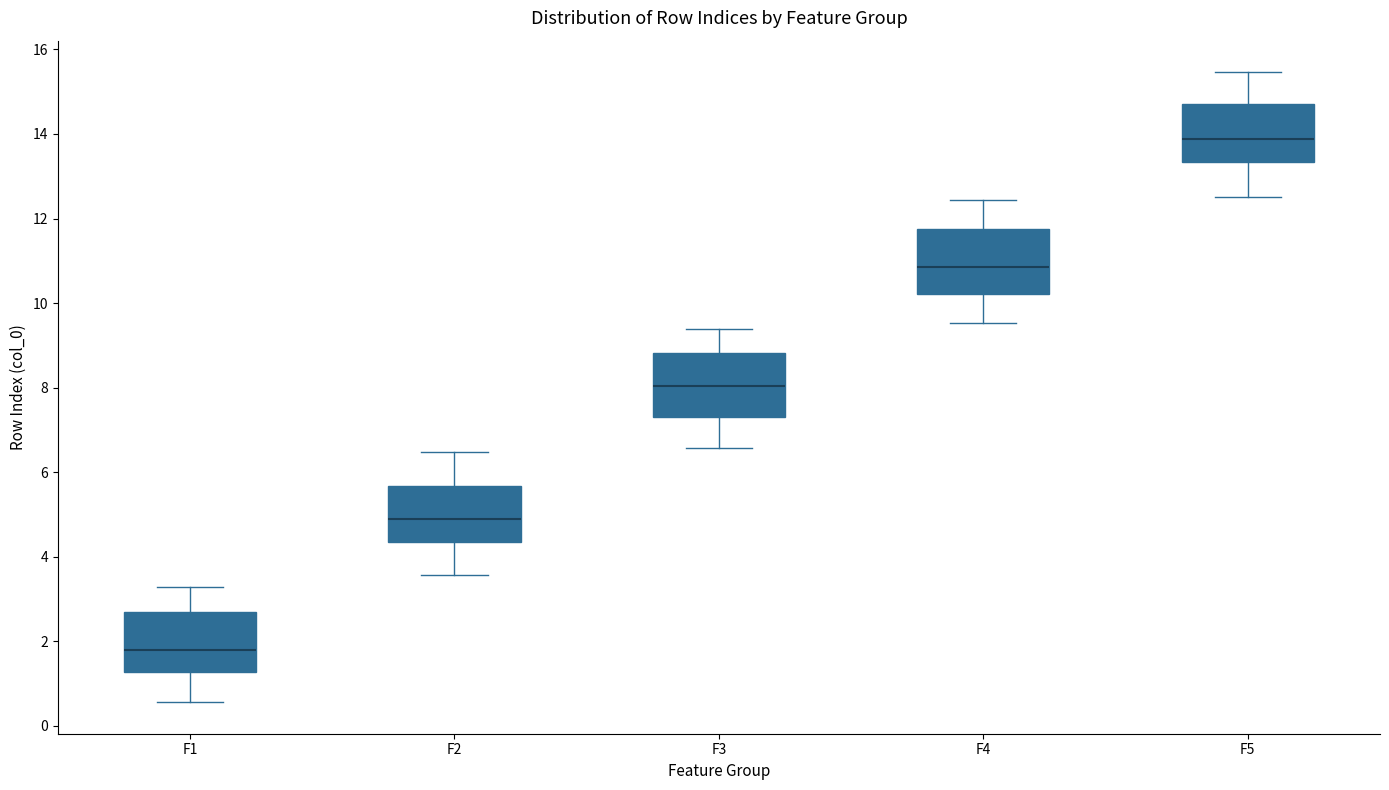

Reading left to right, transcribe this box plot: for each box, give where its median line is, the range the box spans, and where its two whiskers end, as read against the y-axis. The values are not printed on the chart, so give them approximately, as read against the axis.

F1: median 1.8, box 1.2 to 2.6, whiskers 0.6 to 3.2
F2: median 5.0, box 4.4 to 5.6, whiskers 3.6 to 6.4
F3: median 8.0, box 7.4 to 8.8, whiskers 6.6 to 9.4
F4: median 10.8, box 10.2 to 11.8, whiskers 9.6 to 12.4
F5: median 13.8, box 13.4 to 14.8, whiskers 12.6 to 15.4